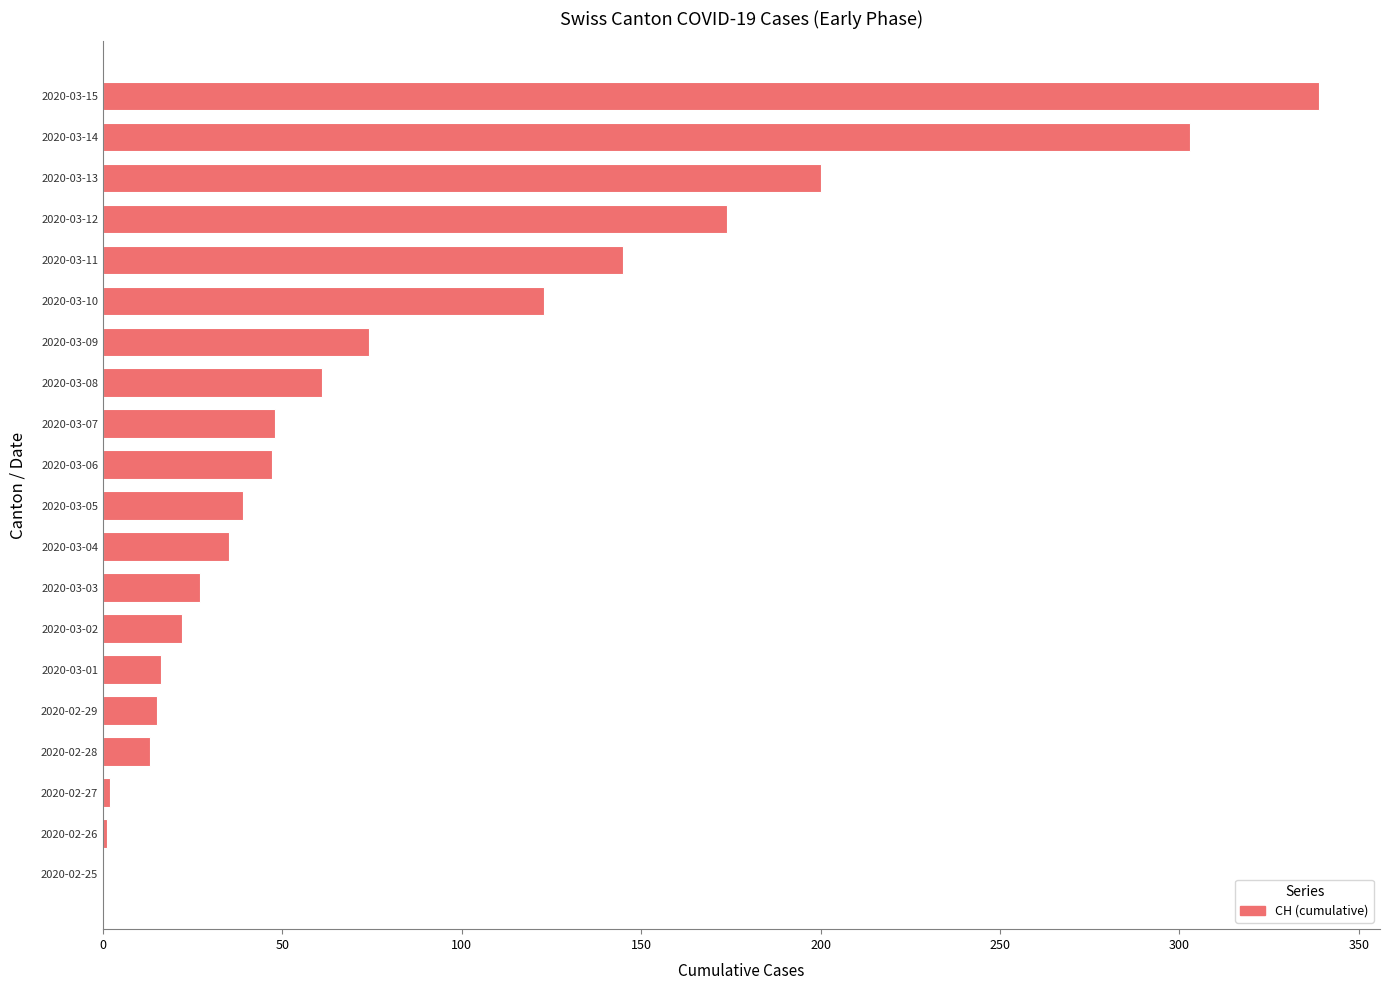

Which has a higher value, 2020-02-28 or 2020-03-06?

2020-03-06